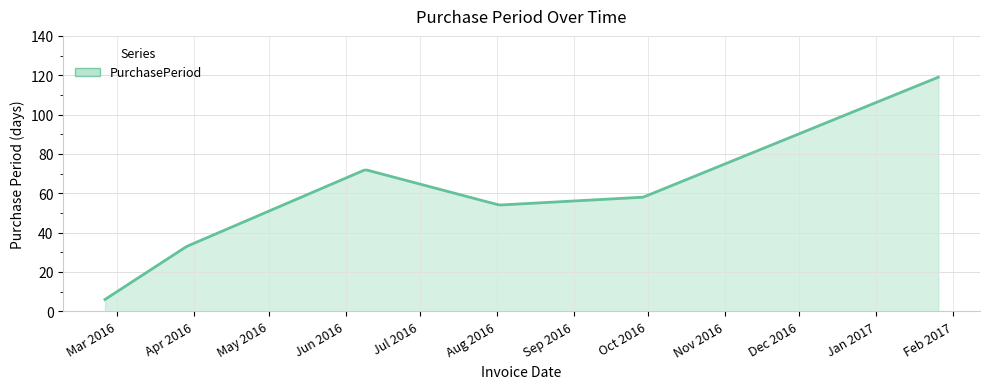

What is the minimum value shown in the chart?

6.0